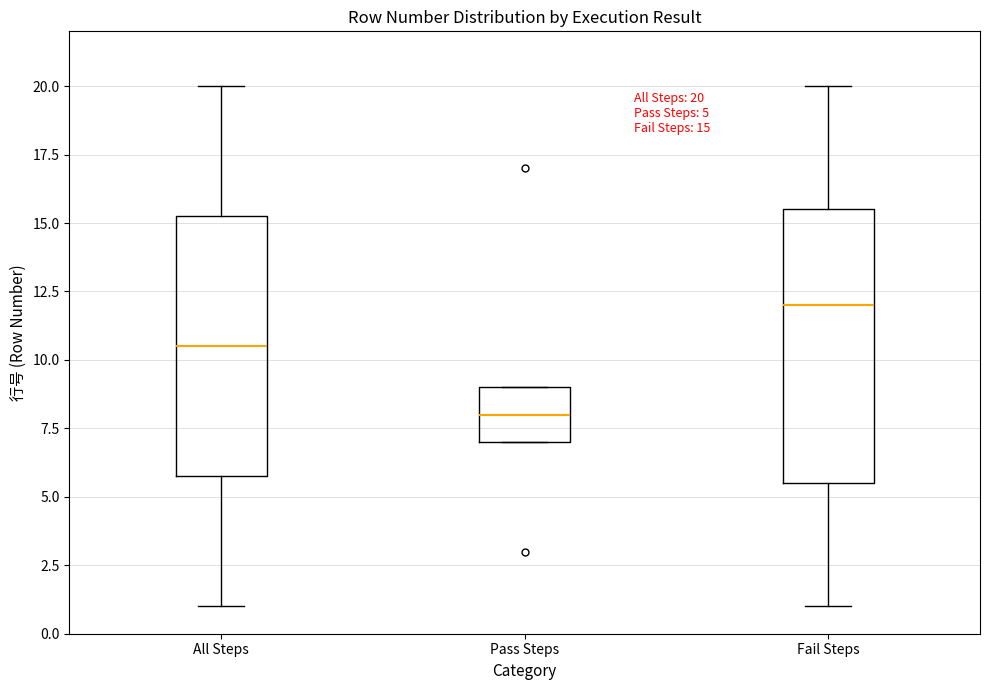

Which box has the lowest median line?

Pass Steps